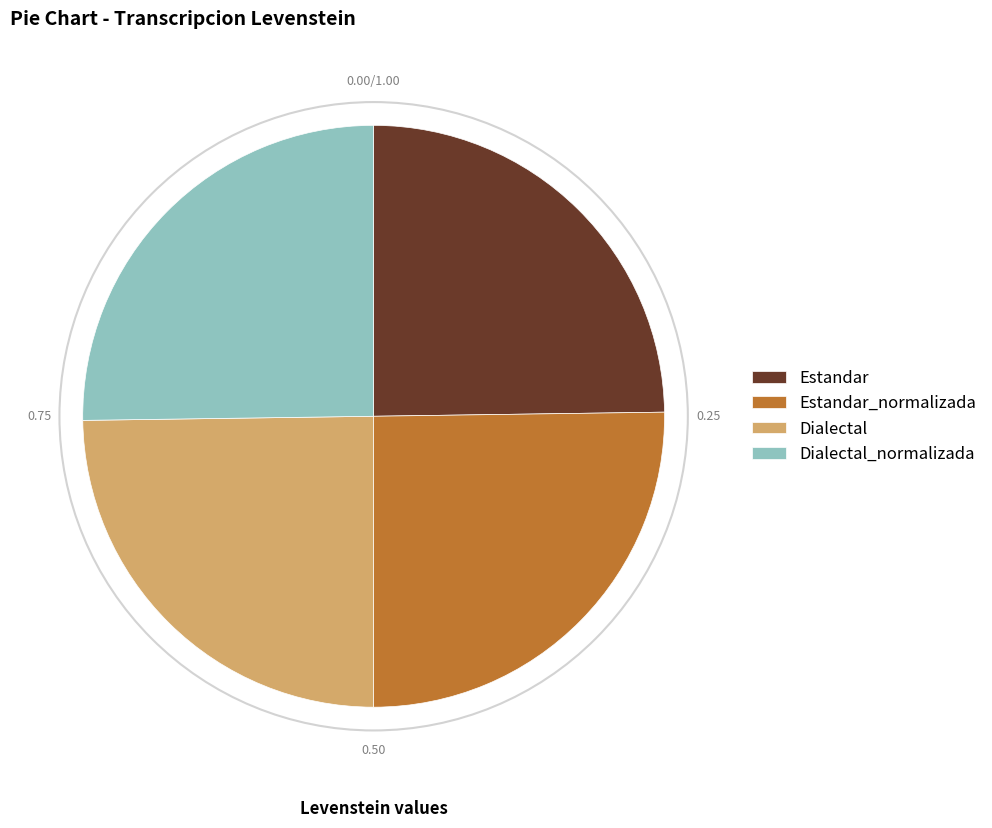

Is there a majority slice in this chart?

No